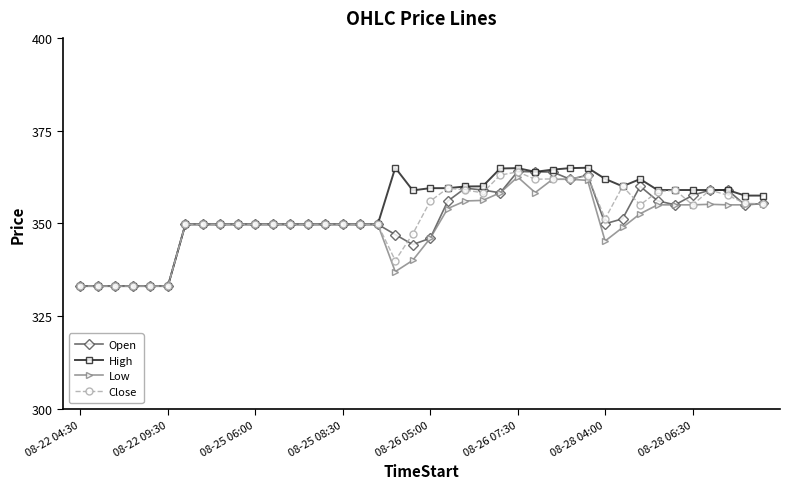

What is the value of the Open point at the 8th from the left?

349.8